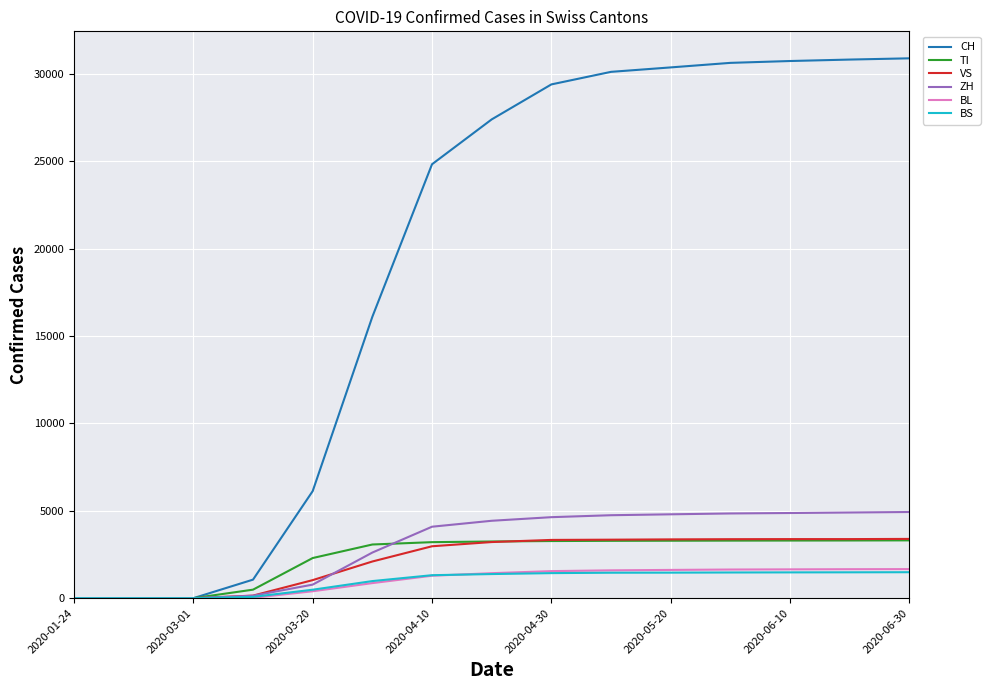

Count the number of categories in the chart.

15